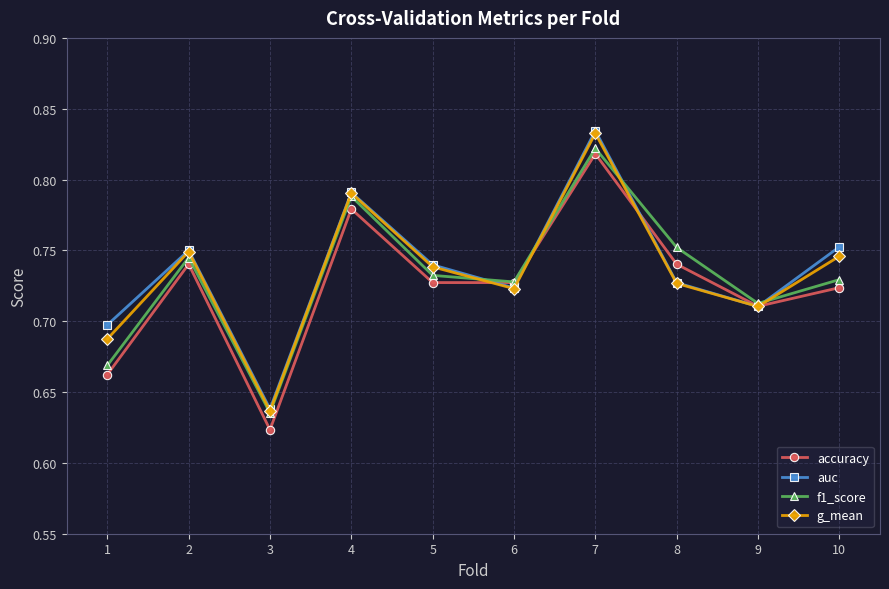

How many accuracy values are between 0 and 1?

10